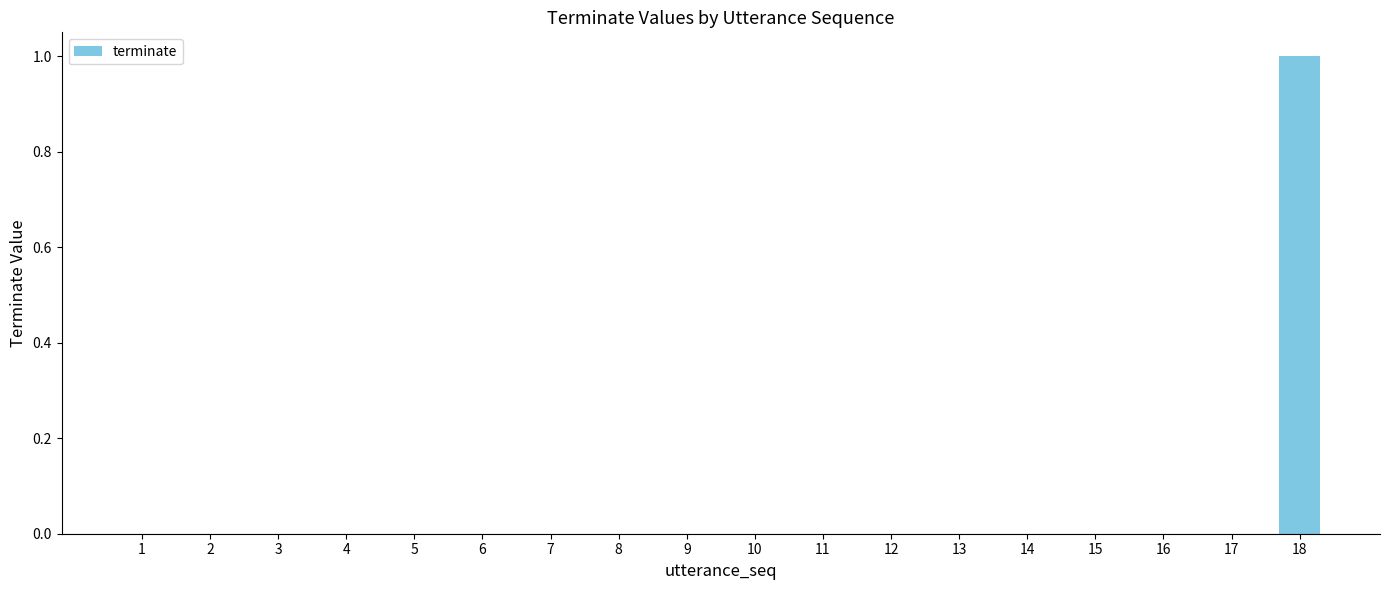

Reading right to left, extract all data points from this chart.

18=1	17=0	16=0	15=0	14=0	13=0	12=0	11=0	10=0	9=0	8=0	7=0	6=0	5=0	4=0	3=0	2=0	1=0